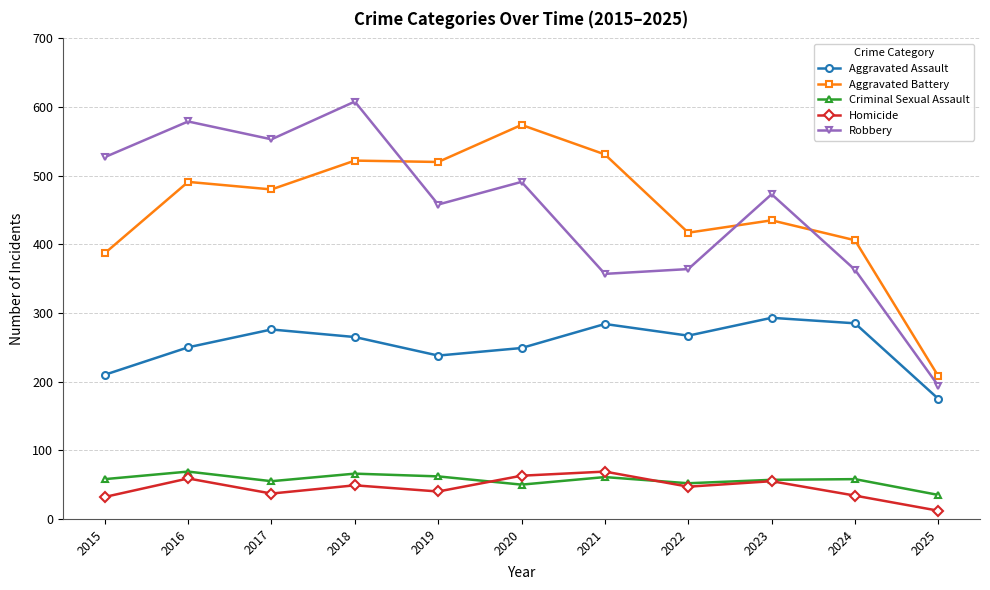

Which category has the lowest value across all series?

2025